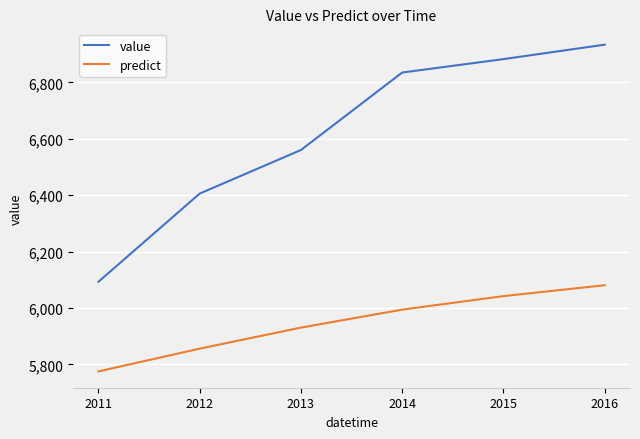

True or false: predict has more than 1 interior local peaks.

False